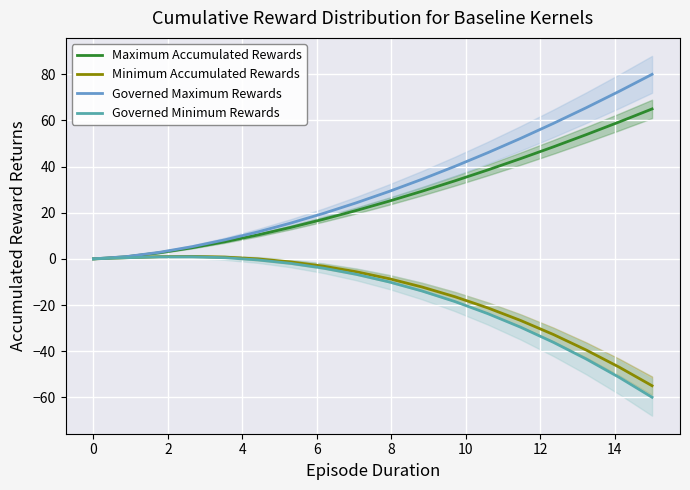

True or false: Minimum Accumulated Rewards and Governed Maximum Rewards cross at least once.

False